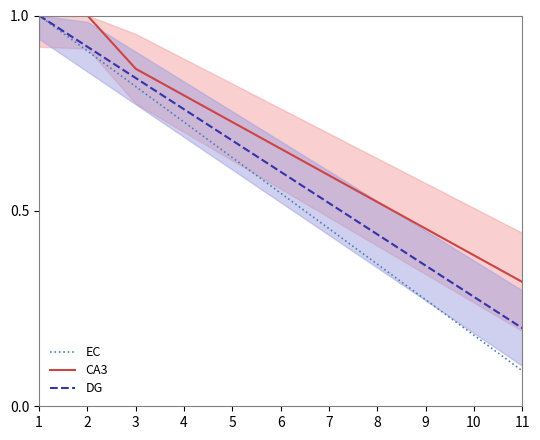

What value does the CA3 series have at 10?

0.4